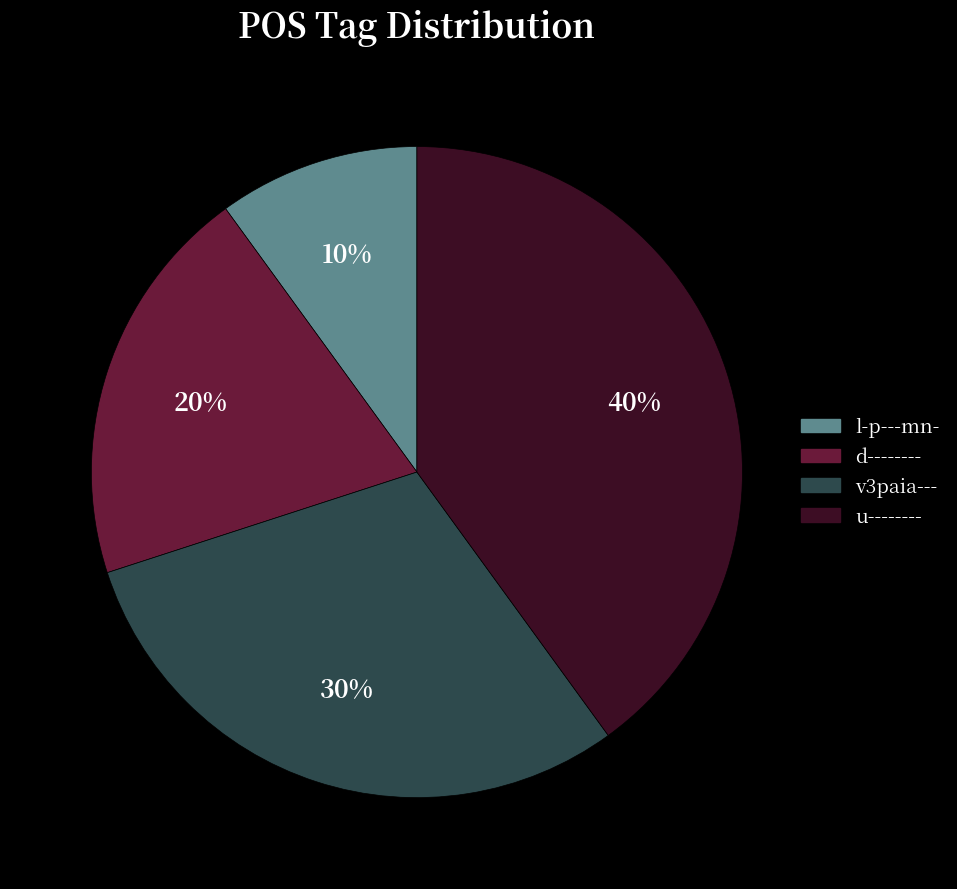

Count the number of slices in the pie.

4